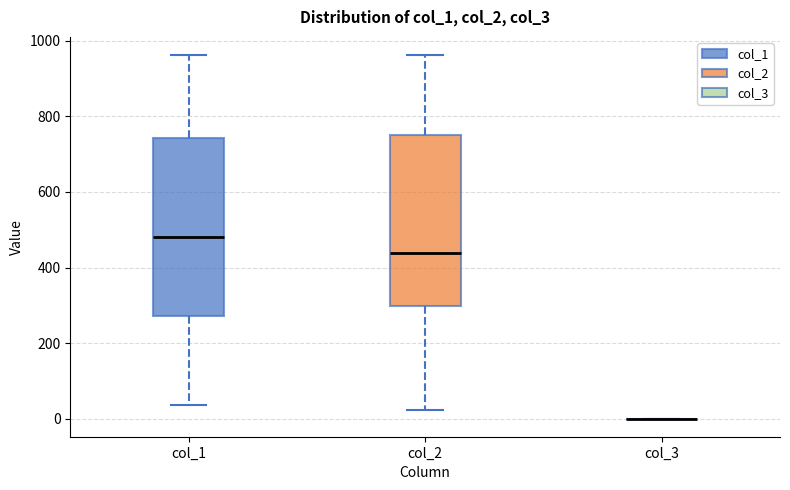

Reading left to right, read every box against the y-axis: the position of its median line, the range the box covers, and the ends of its whiskers. The values are not printed on the chart, so give them approximately, as read against the axis.

col_1: median 480, box 280 to 740, whiskers 40 to 960
col_2: median 440, box 300 to 760, whiskers 20 to 960
col_3: box collapsed to a line at 0, whiskers 0 to 0